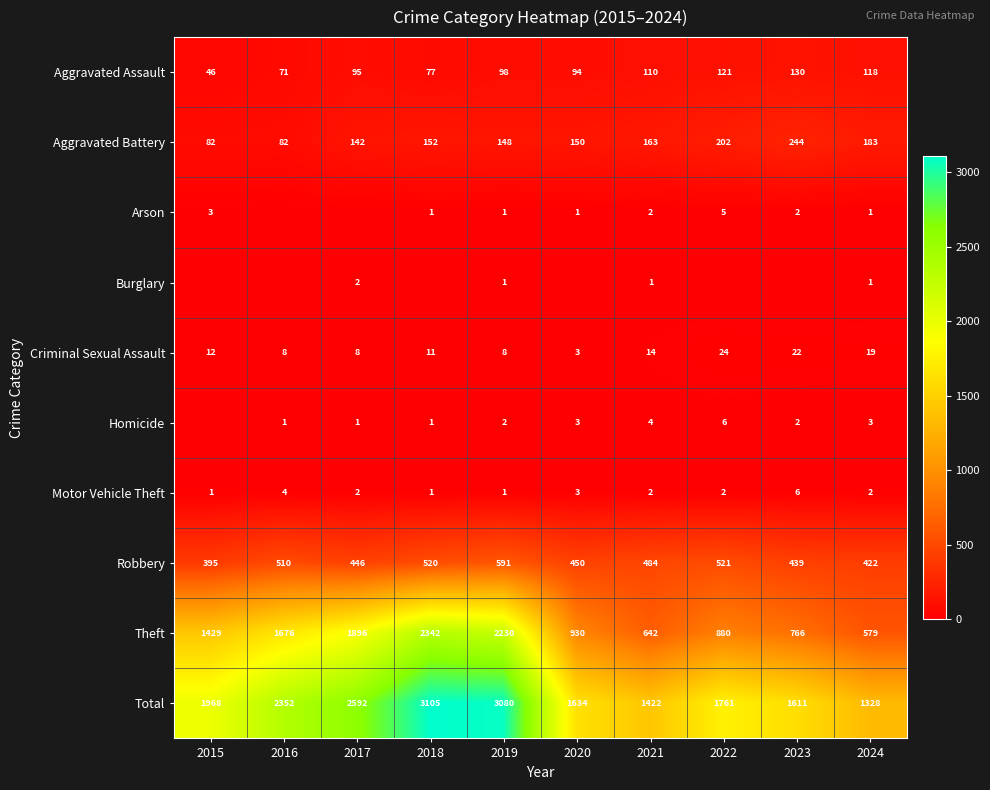

What is the maximum value for Robbery?

591